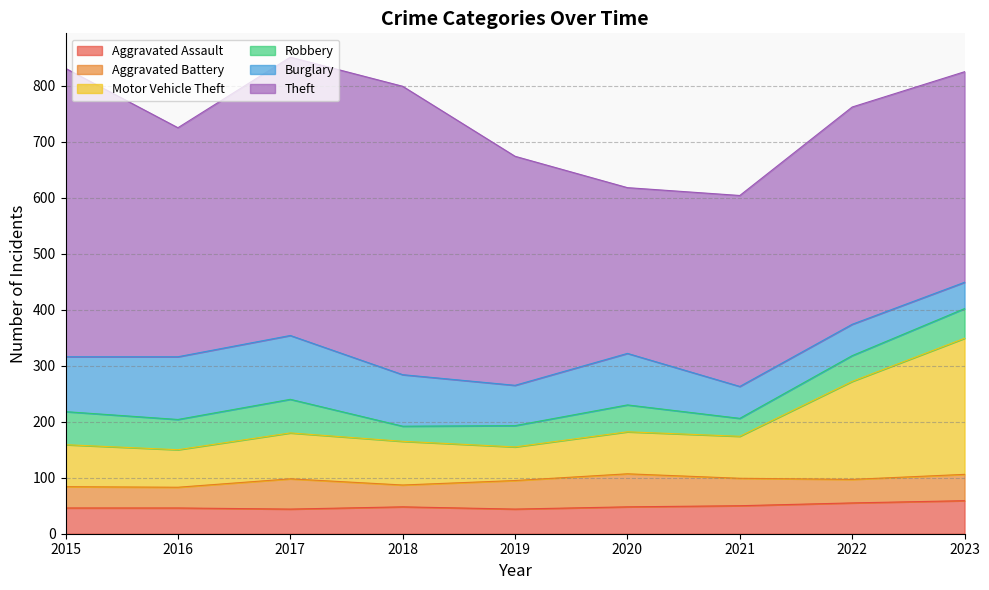

True or false: Robbery and Aggravated Assault cross at least once.

True